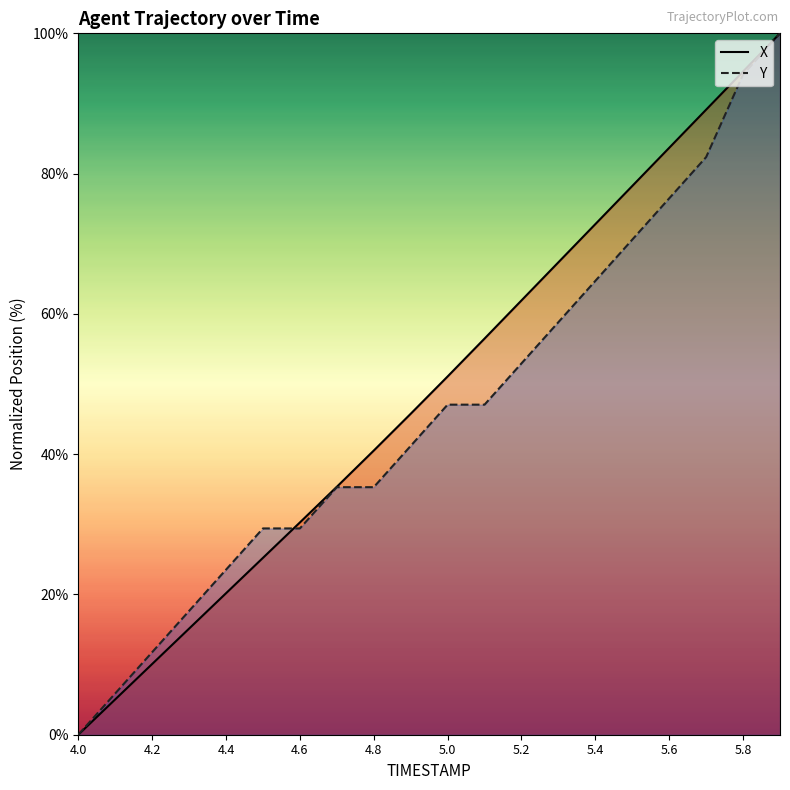

True or false: Y has more than 2 points higher than both neighbors.

False